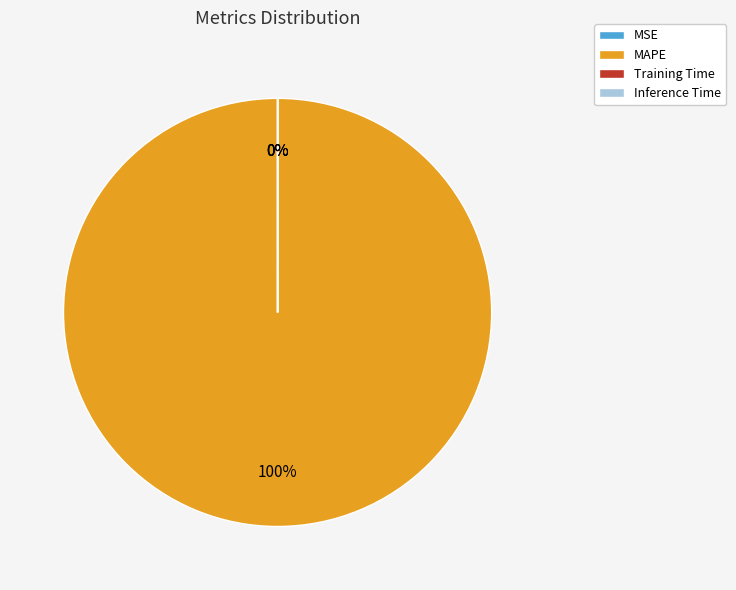

How many slices are in this pie chart?

4